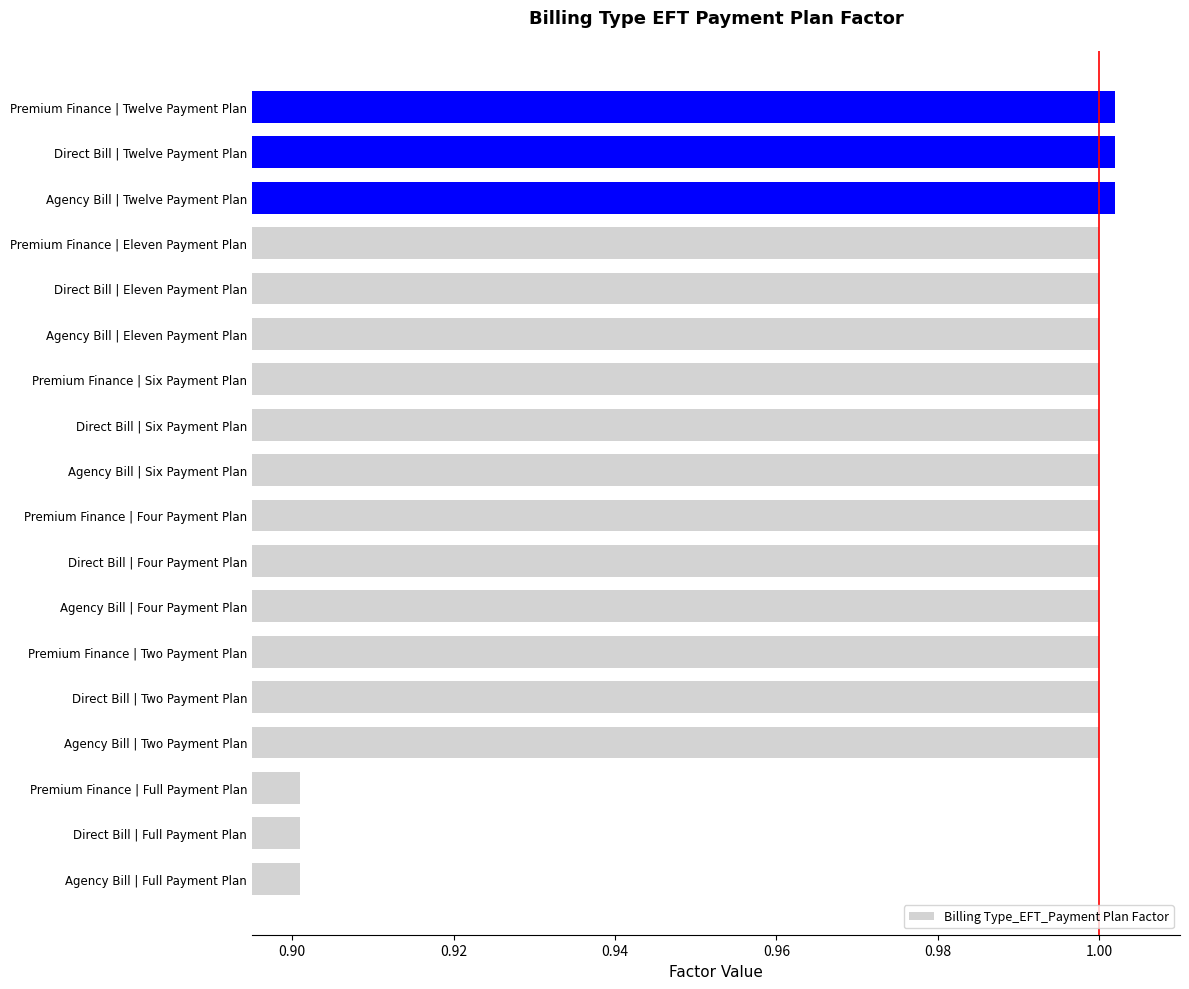

What is the smallest value displayed?

0.9